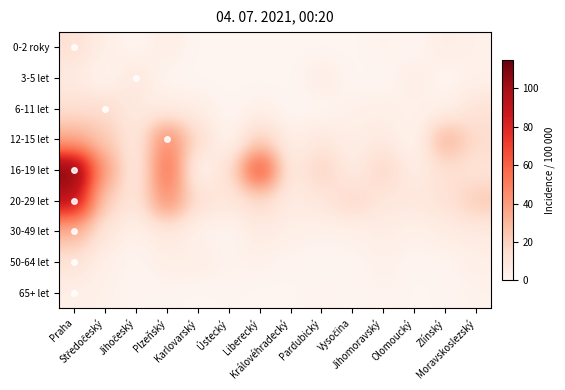

Between Středočeský and Liberecký, which is larger?

Středočeský